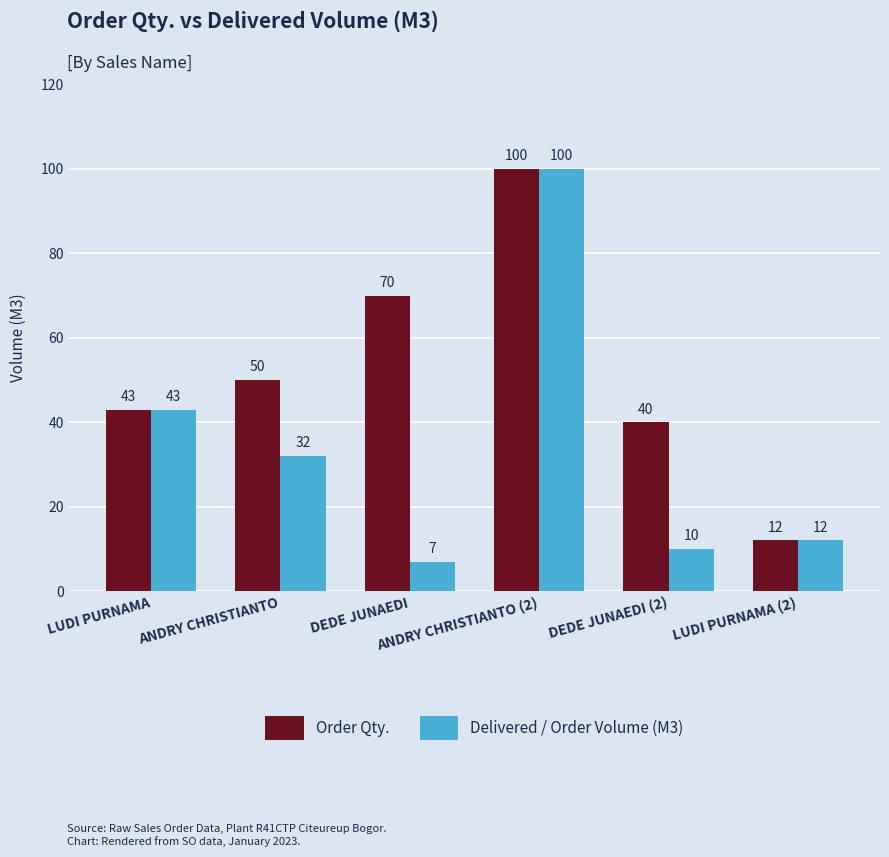

Reading left to right, extract all data points from this chart.

Order Qty.: 43	50	70	100	40	12
Delivered / Order Volume (M3): 43	32	7	100	10	12